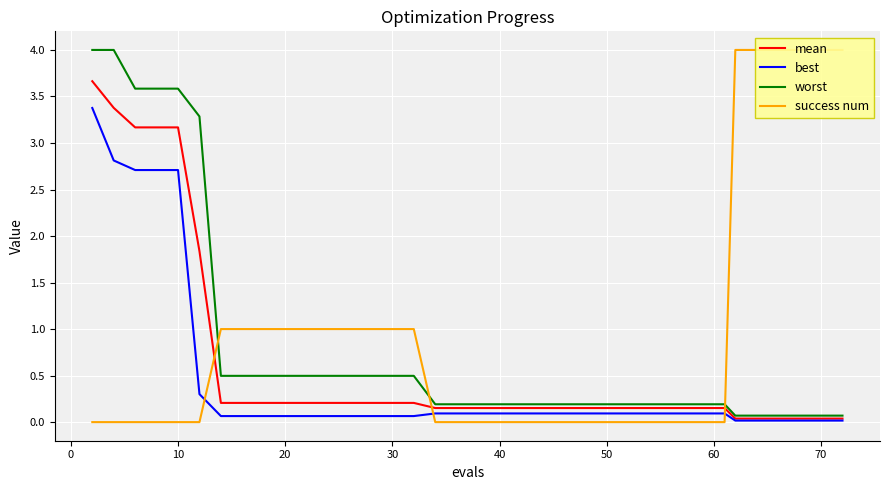

Reading left to right, list all the values displayed in this chart.

mean: 3.7	3.4	3.2	3.2	3.2	1.8	0.2	0.2	0.2	0.2	0.2	0.2	0.2	0.2	0.2	0.2	0.2	0.2	0.2	0.2	0.2	0.2	0.2	0.2	0.2	0.2	0.2	0.2	0.2	0.2	0.2	0.2	0.2	0.2	0.0	0.0	0.0	0.0	0.0	0.0
best: 3.4	2.8	2.7	2.7	2.7	0.3	0.1	0.1	0.1	0.1	0.1	0.1	0.1	0.1	0.1	0.1	0.1	0.1	0.1	0.1	0.1	0.1	0.1	0.1	0.1	0.1	0.1	0.1	0.1	0.1	0.1	0.1	0.1	0.1	0.0	0.0	0.0	0.0	0.0	0.0
worst: 4.0	4.0	3.6	3.6	3.6	3.3	0.5	0.5	0.5	0.5	0.5	0.5	0.5	0.5	0.5	0.5	0.2	0.2	0.2	0.2	0.2	0.2	0.2	0.2	0.2	0.2	0.2	0.2	0.2	0.2	0.2	0.2	0.2	0.2	0.1	0.1	0.1	0.1	0.1	0.1
success num: 0.0	0.0	0.0	0.0	0.0	0.0	1.0	1.0	1.0	1.0	1.0	1.0	1.0	1.0	1.0	1.0	0.0	0.0	0.0	0.0	0.0	0.0	0.0	0.0	0.0	0.0	0.0	0.0	0.0	0.0	0.0	0.0	0.0	0.0	4.0	4.0	4.0	4.0	4.0	4.0